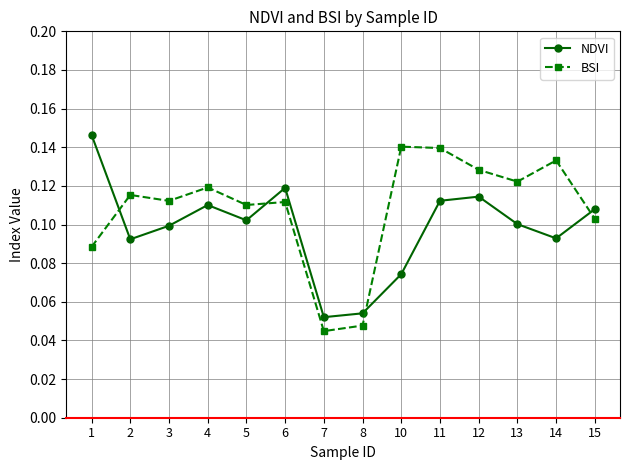

Rank the series at 10 from lowest to highest value.

NDVI, BSI